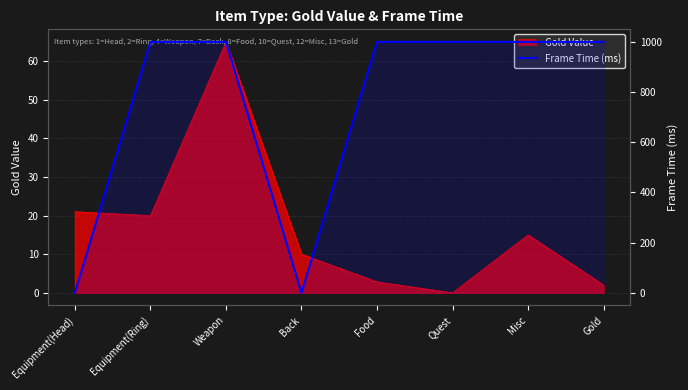

What is the maximum value shown in the chart?

1000